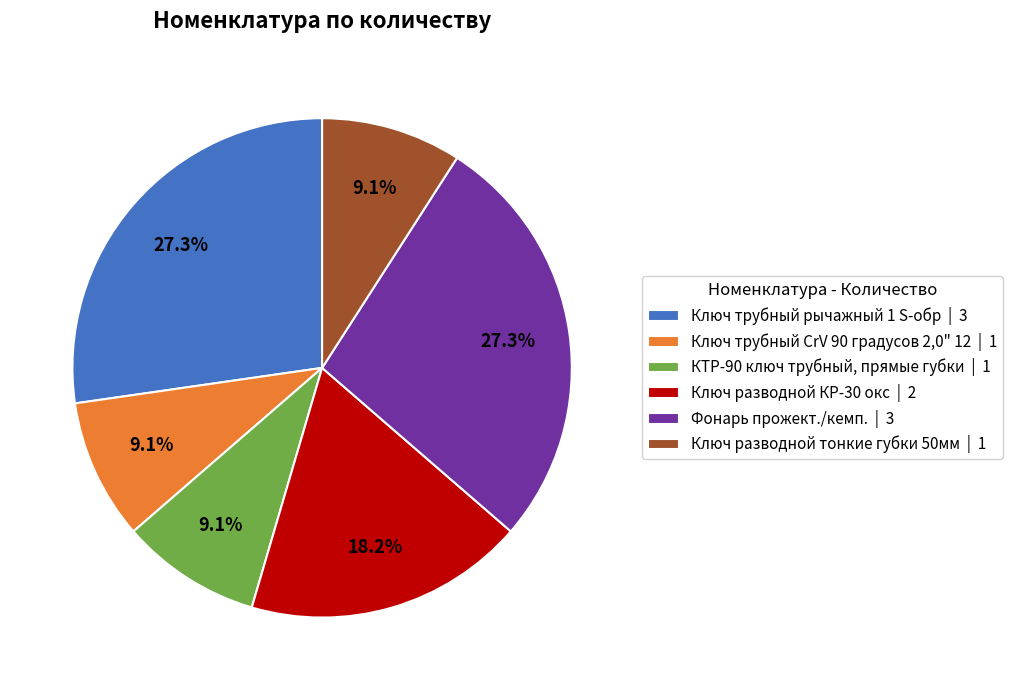

Do Фонарь прожект./кемп. and КТР-90 ключ трубный, прямые губки together represent more than half of the pie?

No